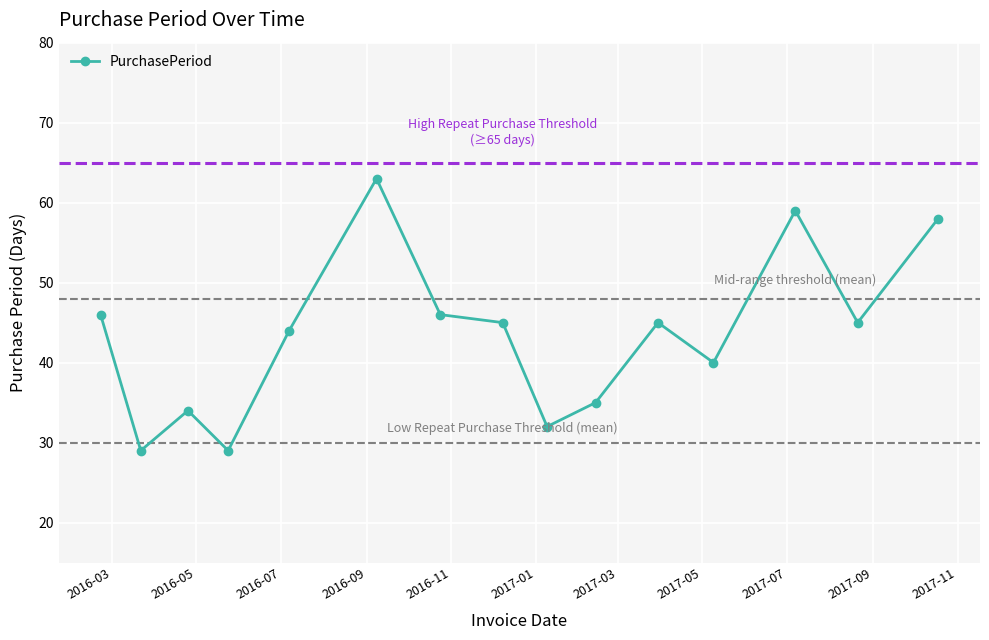

What is the difference between the maximum and minimum values?

34